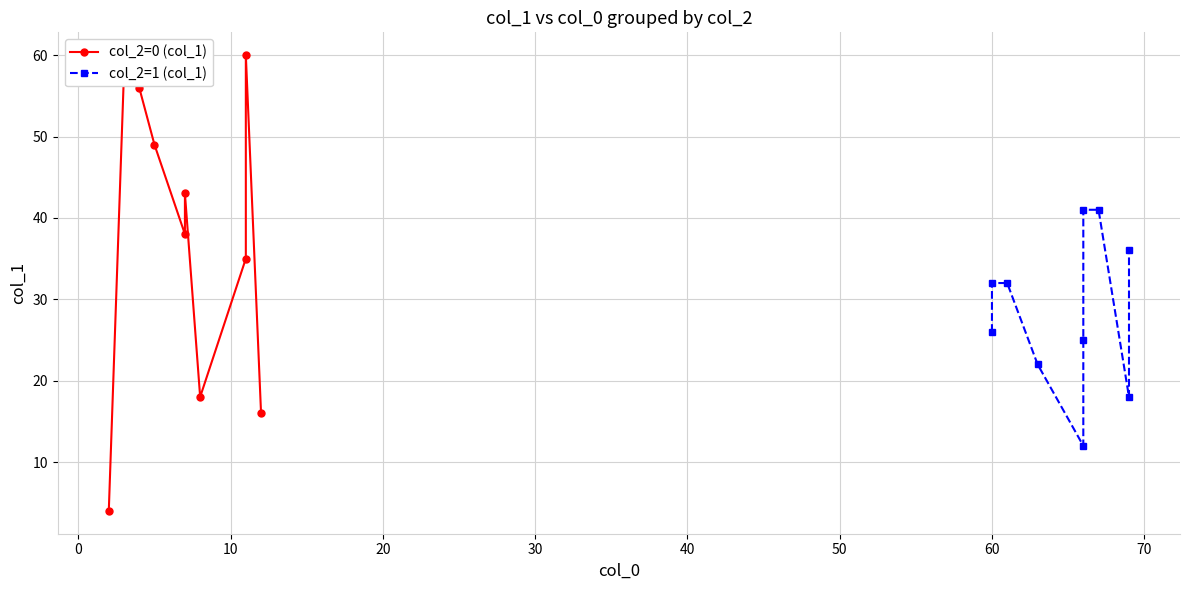

What is the value of the col_2=0 (col_1) point at the 10th from the left?

16